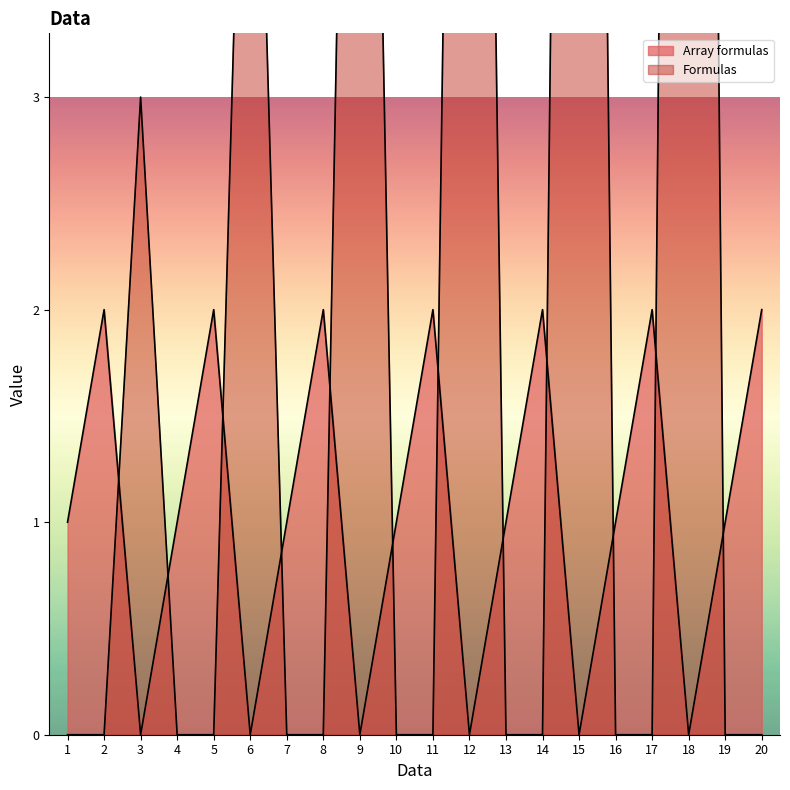

What is the difference between the second highest and minimum values in the Array formulas series?

2